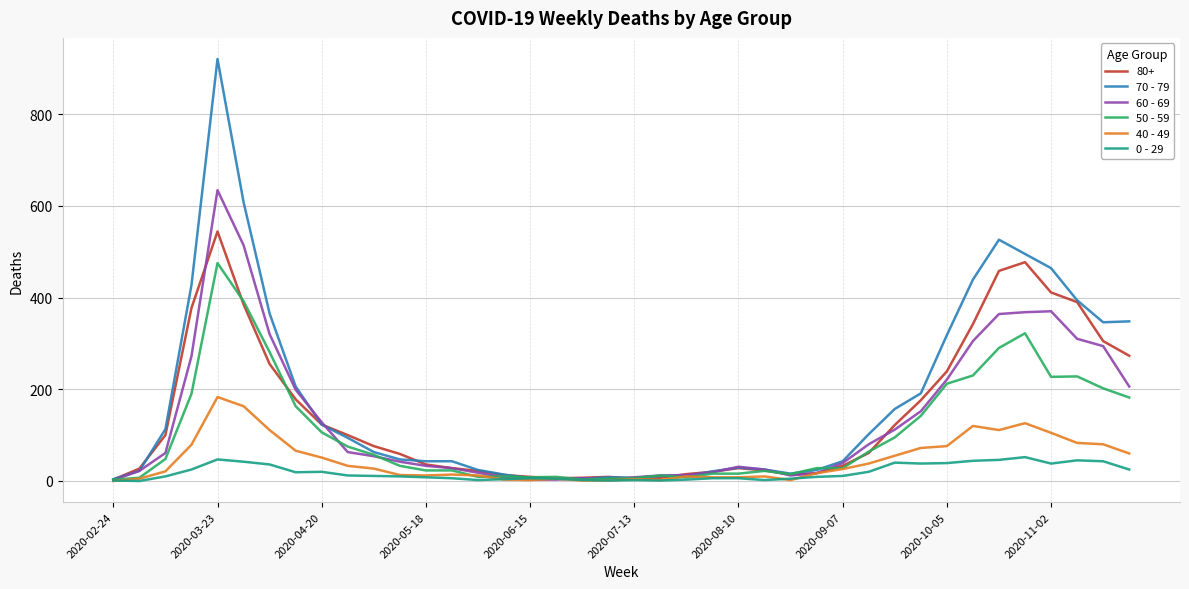

List the series in order of their peak value, highest first.

70 - 79, 60 - 69, 80+, 50 - 59, 40 - 49, 0 - 29